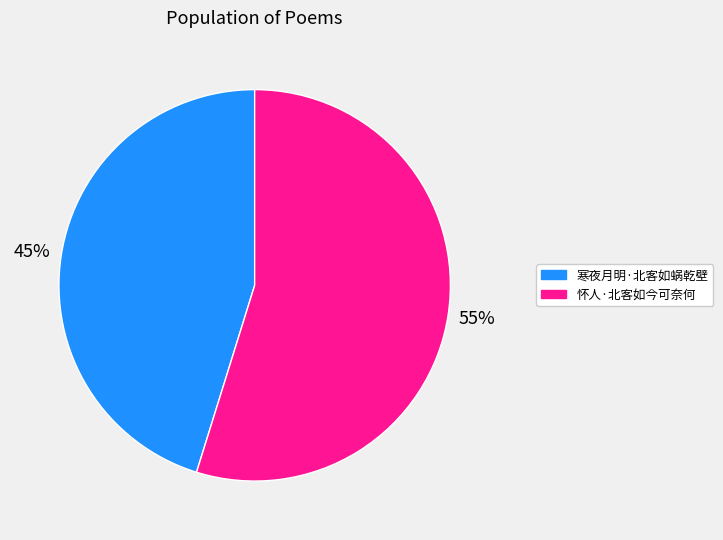

Rank the categories by value from highest to lowest.

怀人·北客如今可奈何, 寒夜月明·北客如蜗乾壁